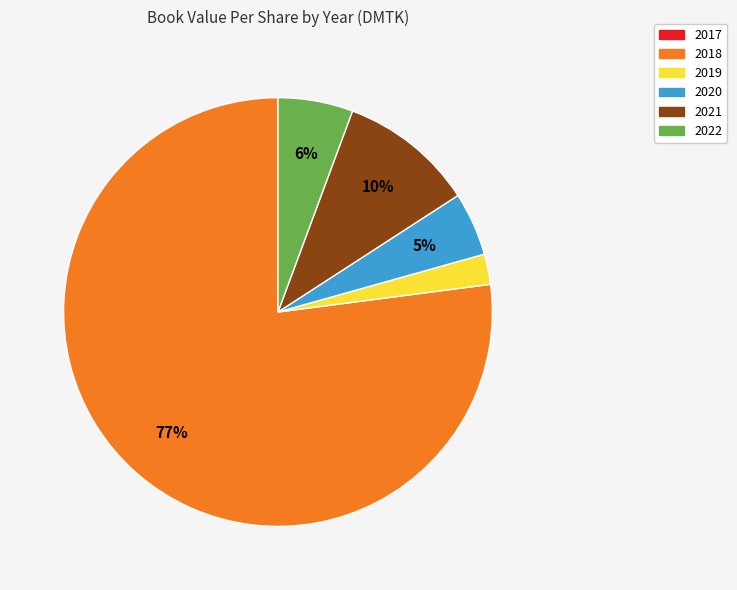

Is the sum of 2019 and 2020 greater than half?

No